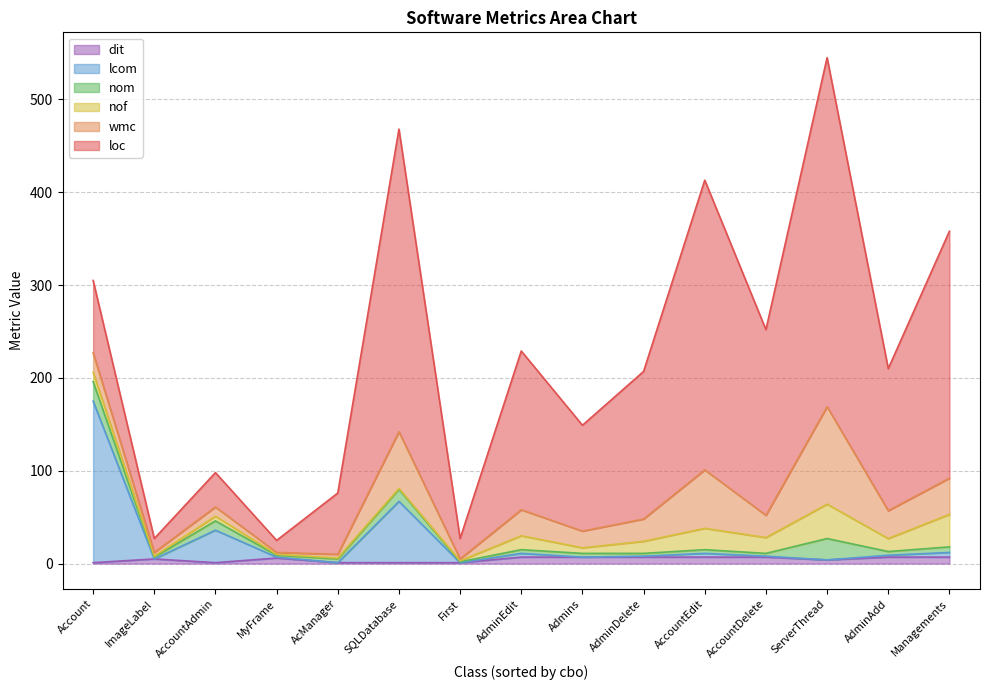

Reading left to right, transcribe all the data shown in this chart.

loc: Account=78	ImageLabel=15	ServerThread=376	AdminEdit=171	Admins=114	AdminAdd=153	AdminDelete=159	AccountAdmin=37	SQLDatabase=326	AccountEdit=312	AccountDelete=200	First=22	Managements=266	MyFrame=13	AcManager=66
wmc: Account=21	ImageLabel=4	ServerThread=105	AdminEdit=28	Admins=18	AdminAdd=30	AdminDelete=24	AccountAdmin=10	SQLDatabase=61	AccountEdit=63	AccountDelete=24	First=2	Managements=39	MyFrame=2	AcManager=4
nof: Account=10	ImageLabel=1	ServerThread=37	AdminEdit=15	Admins=6	AdminAdd=14	AdminDelete=13	AccountAdmin=5	SQLDatabase=1	AccountEdit=23	AccountDelete=17	First=1	Managements=35	MyFrame=1	AcManager=1
nom: Account=21	ImageLabel=2	ServerThread=23	AdminEdit=4	Admins=4	AdminAdd=4	AdminDelete=3	AccountAdmin=10	SQLDatabase=13	AccountEdit=4	AccountDelete=3	First=1	Managements=6	MyFrame=2	AcManager=4
lcom: Account=174	ImageLabel=0	ServerThread=0	AdminEdit=4	Admins=0	AdminAdd=2	AdminDelete=1	AccountAdmin=35	SQLDatabase=66	AccountEdit=4	AccountDelete=1	First=0	Managements=5	MyFrame=1	AcManager=0
dit: Account=1	ImageLabel=5	ServerThread=4	AdminEdit=7	Admins=7	AdminAdd=7	AdminDelete=7	AccountAdmin=1	SQLDatabase=1	AccountEdit=7	AccountDelete=7	First=1	Managements=7	MyFrame=6	AcManager=1